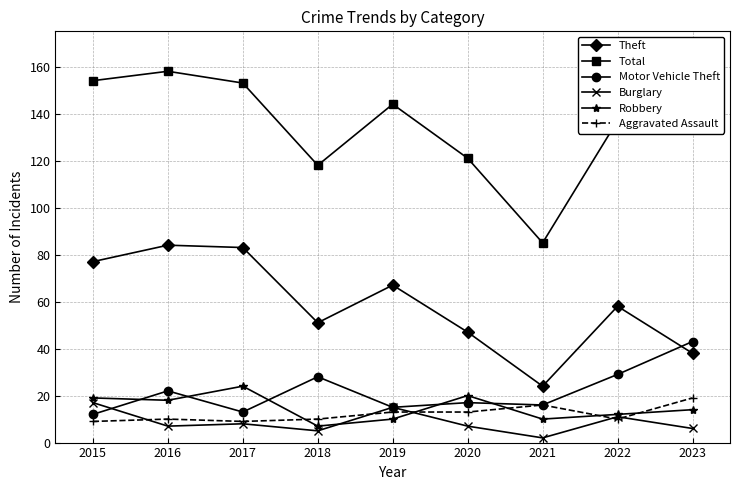

The value of Theft at 2021 is 33. True or false?

False